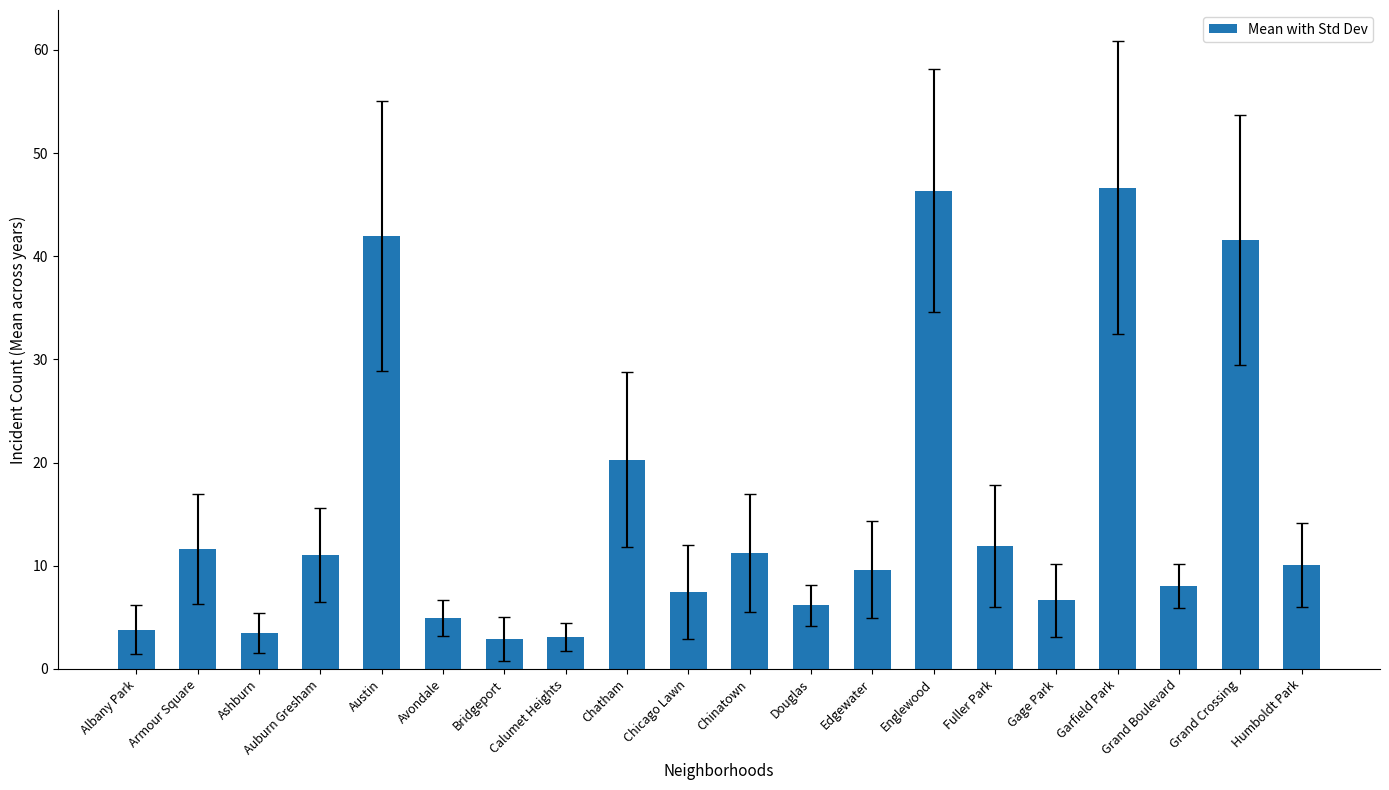

What is the average value?

15.4